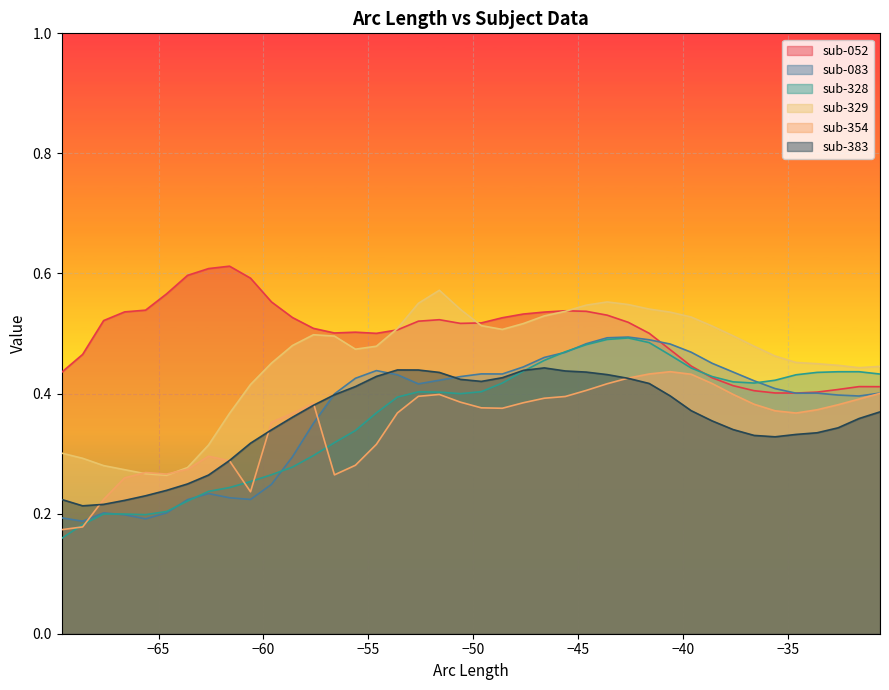

How many series are shown in this chart?

6